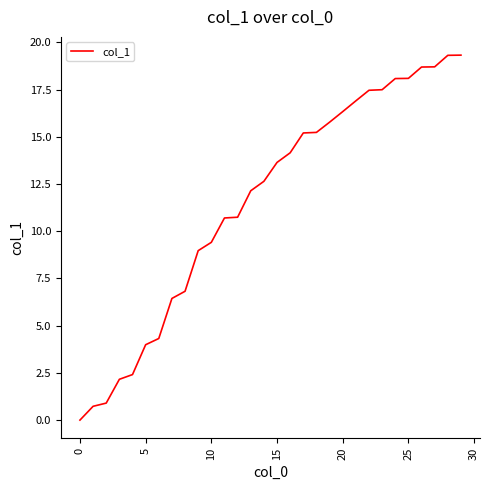

What is the maximum value shown in the chart?

19.3